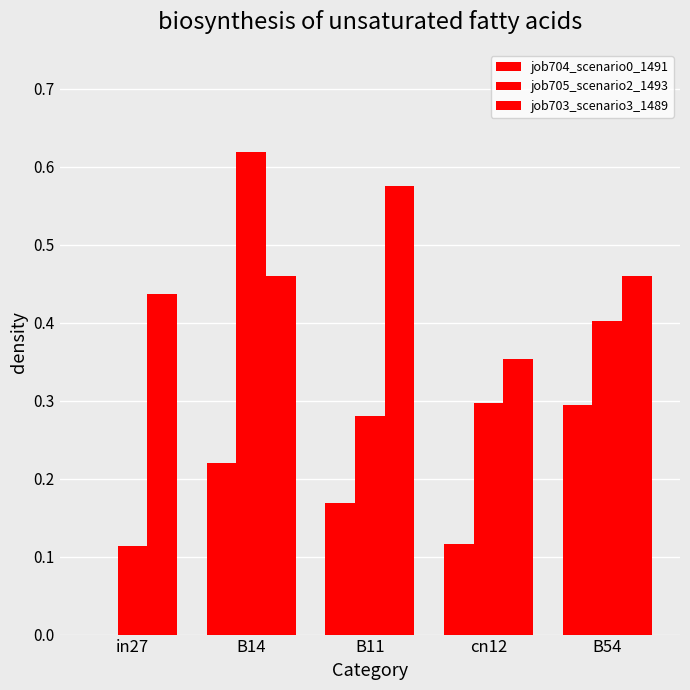

How many series are shown in this chart?

3